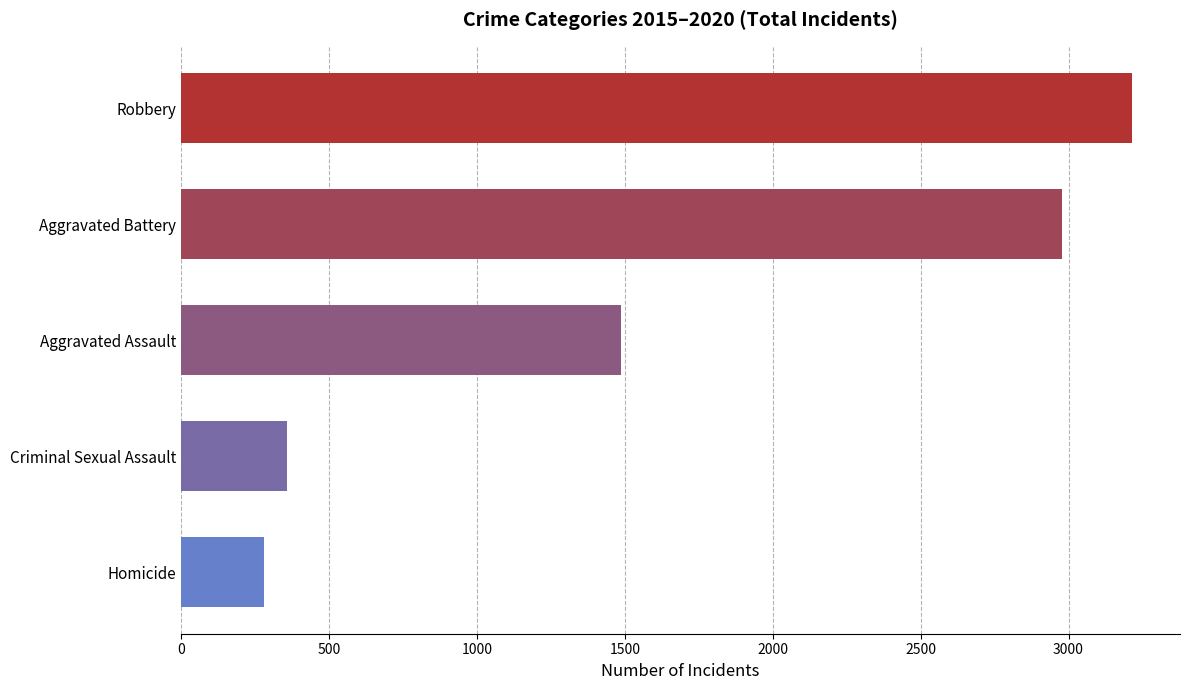

Reading bottom to top, what are all the values shown in this chart?

Homicide=280	Criminal Sexual Assault=358	Aggravated Assault=1488	Aggravated Battery=2977	Robbery=3216